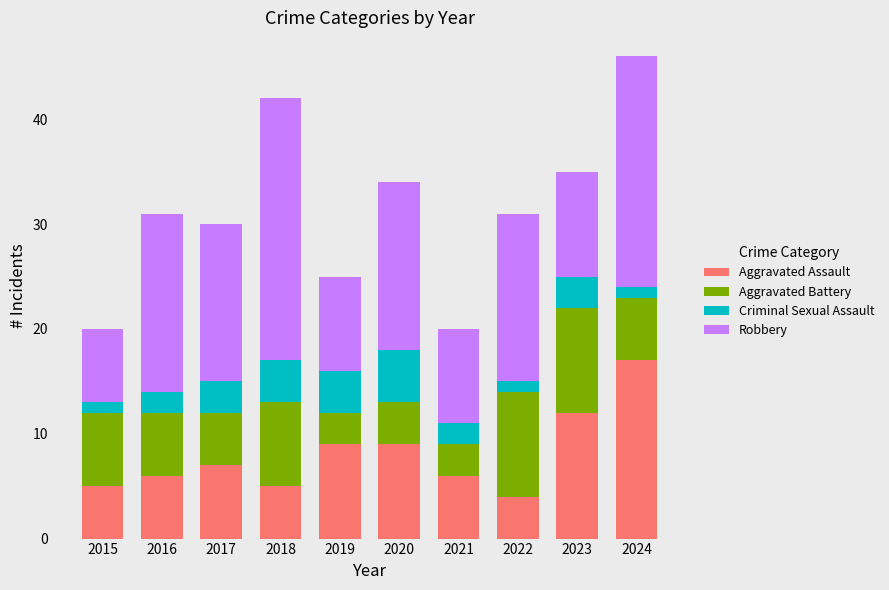

What is the highest value of the Aggravated Assault series?

17